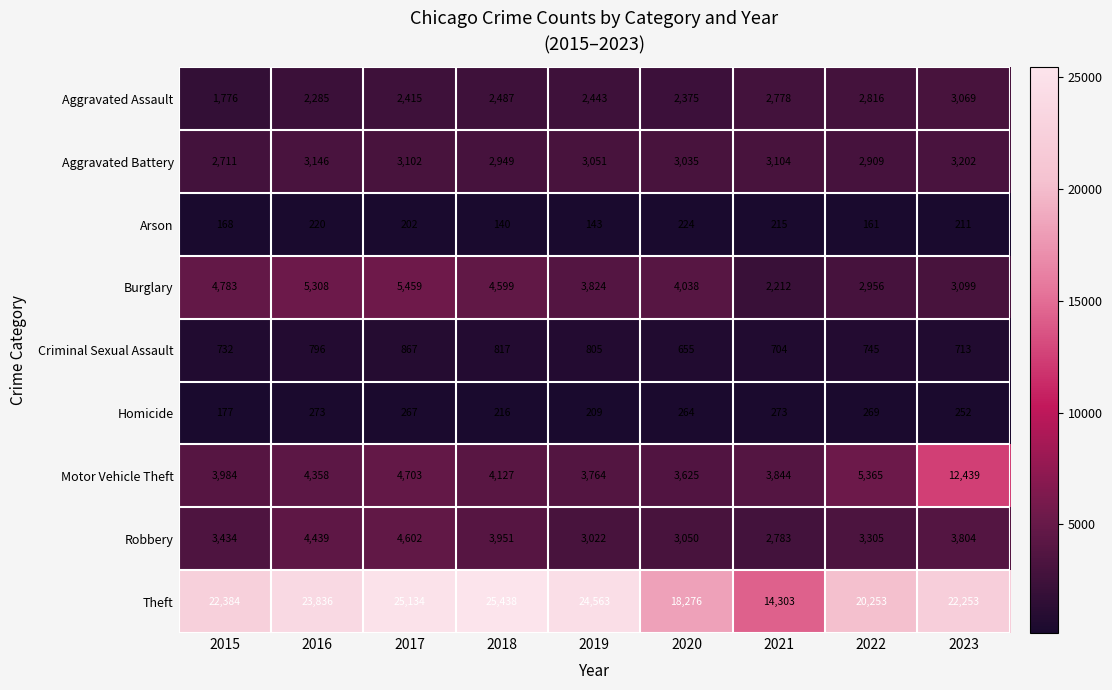

What is the smallest value displayed?

140